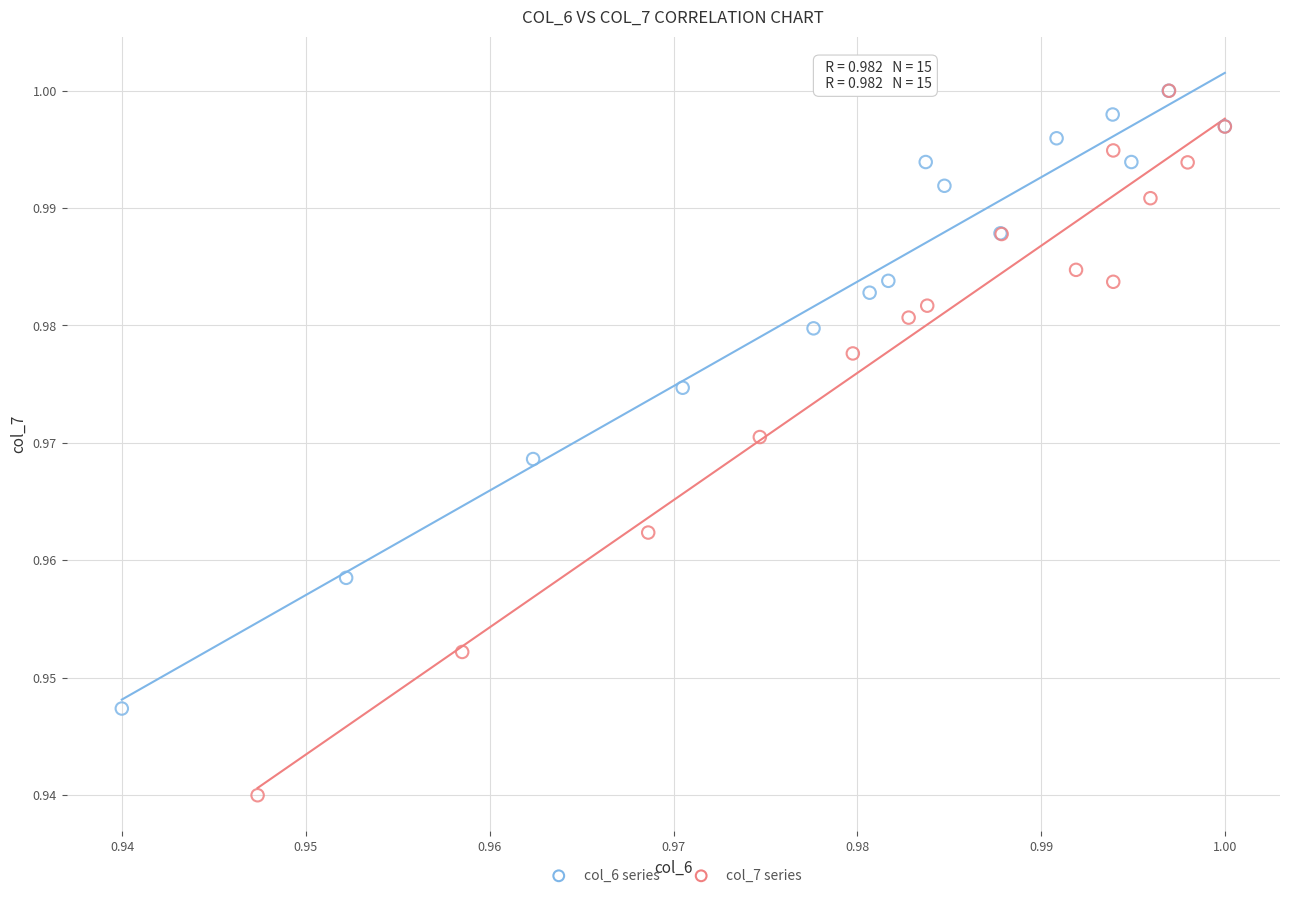

Which series contains the lowest Y value?

col_7 series